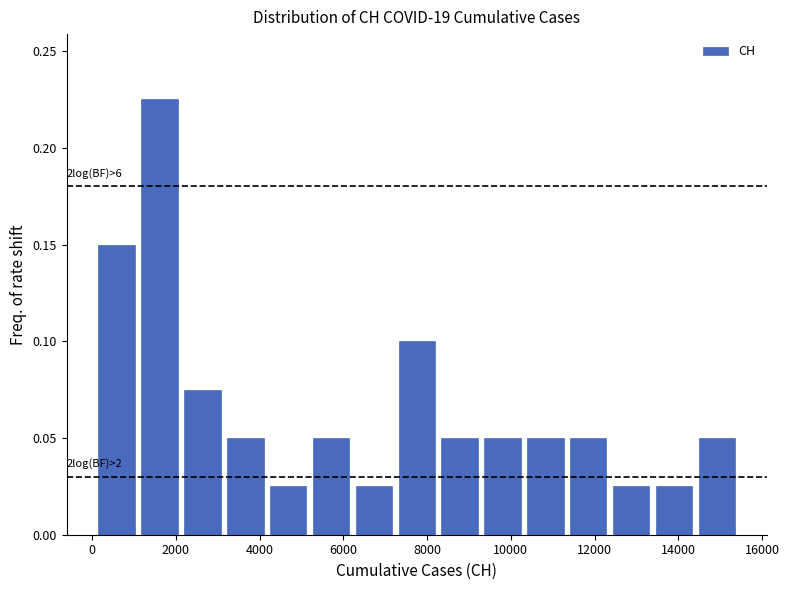

Over which range of the x-axis is the bar tallest?

1000 to 2200